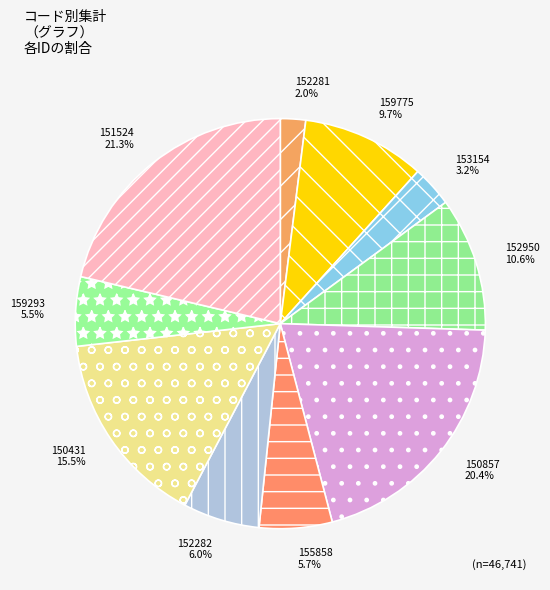

What is the ratio of the value at 159775 to the value at 155858?

1.7